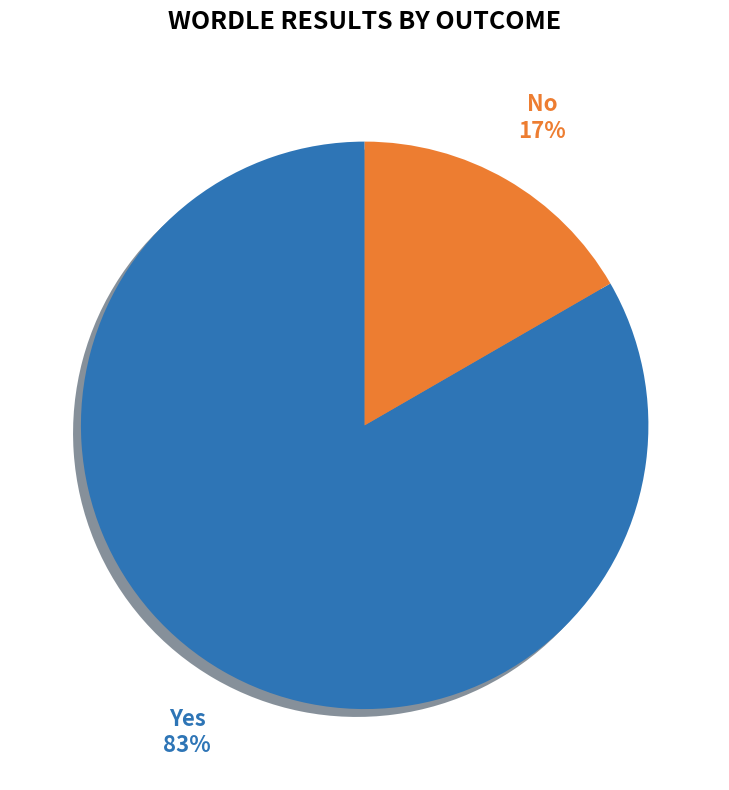

To the nearest percent, what is the average slice percentage?

50%